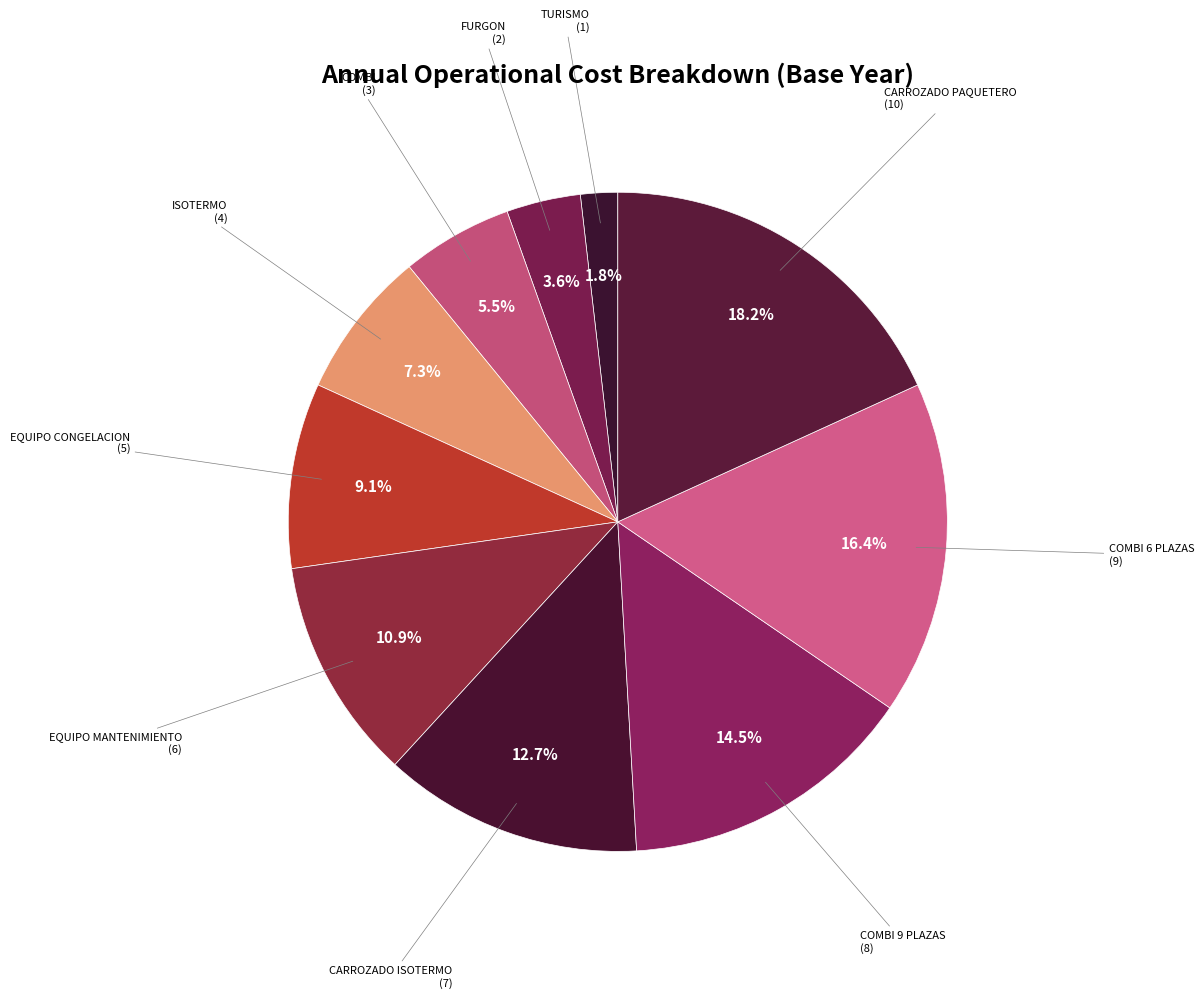

Count the number of slices in the pie.

10